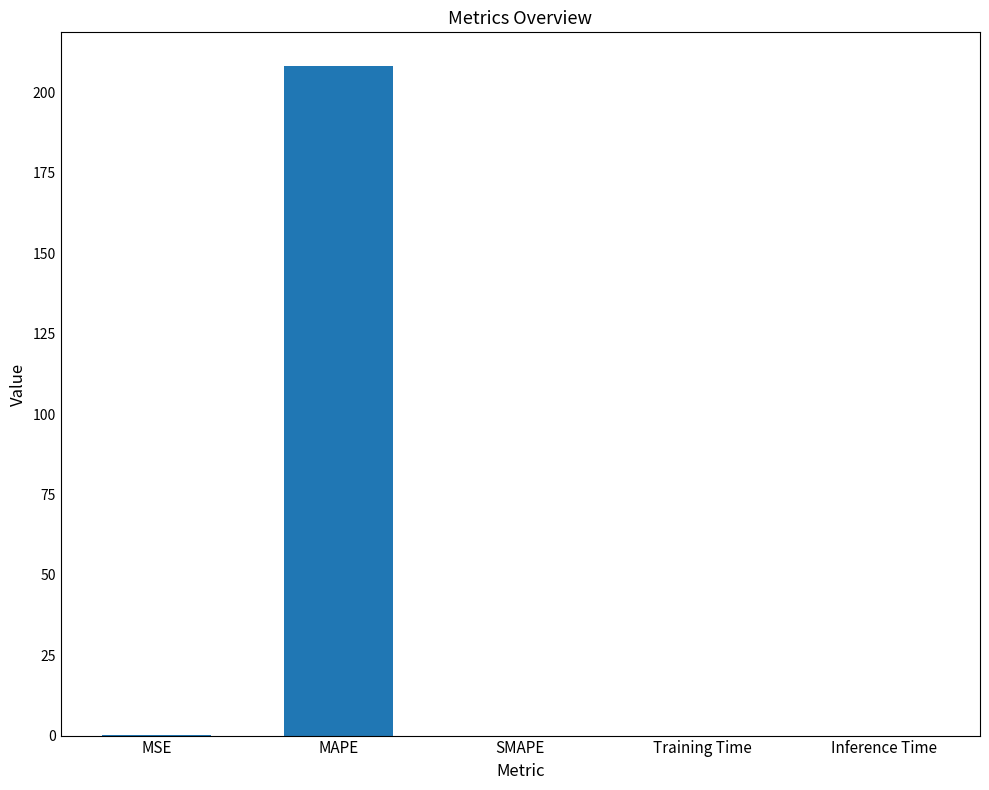

Which category has the highest value across all series?

MAPE